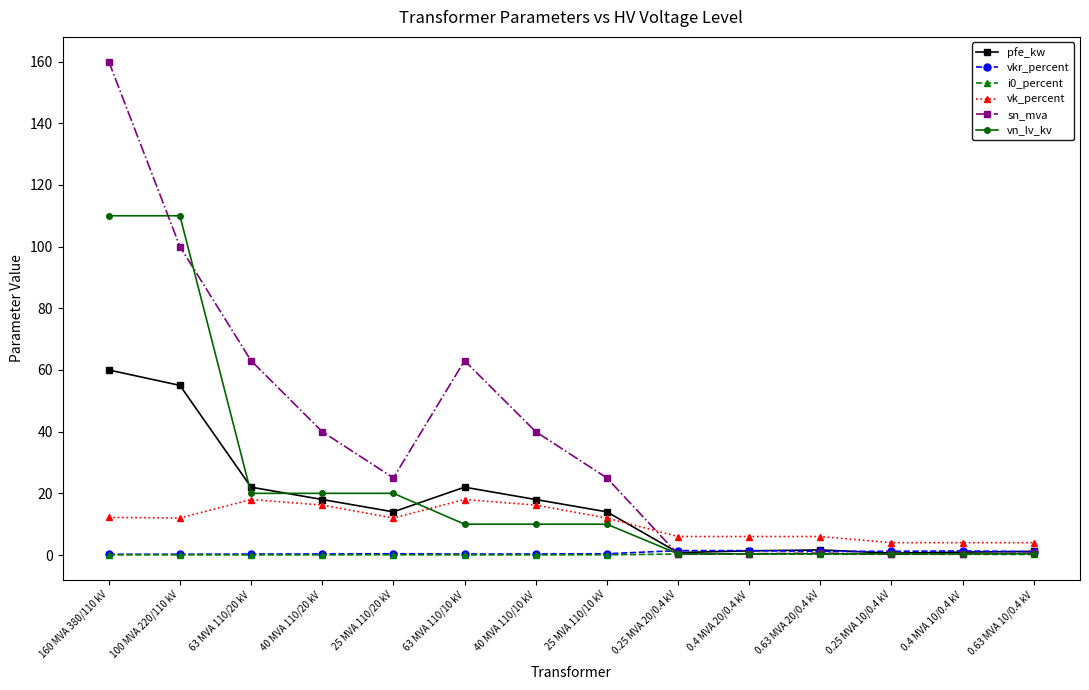

What is the value of the vk_percent point at the 12th from the left?

4.0